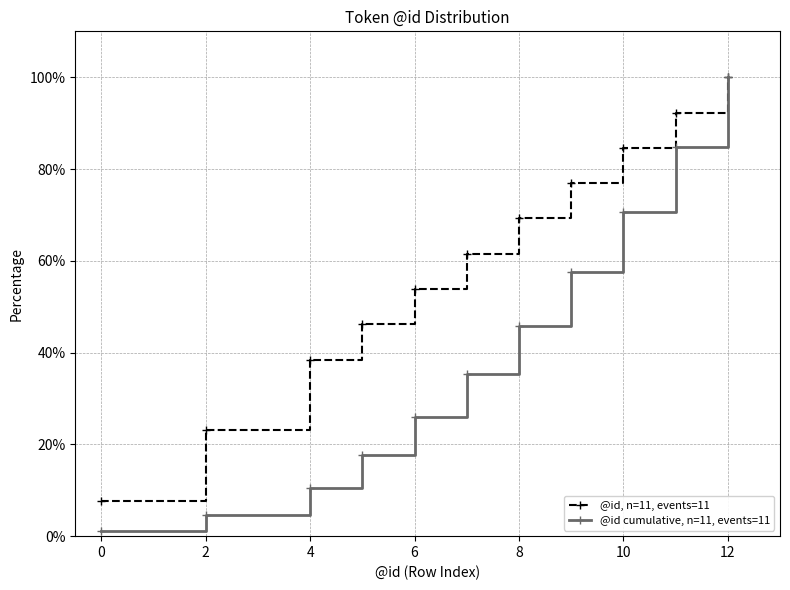

At how many categories does at least one series exceed 50?

7